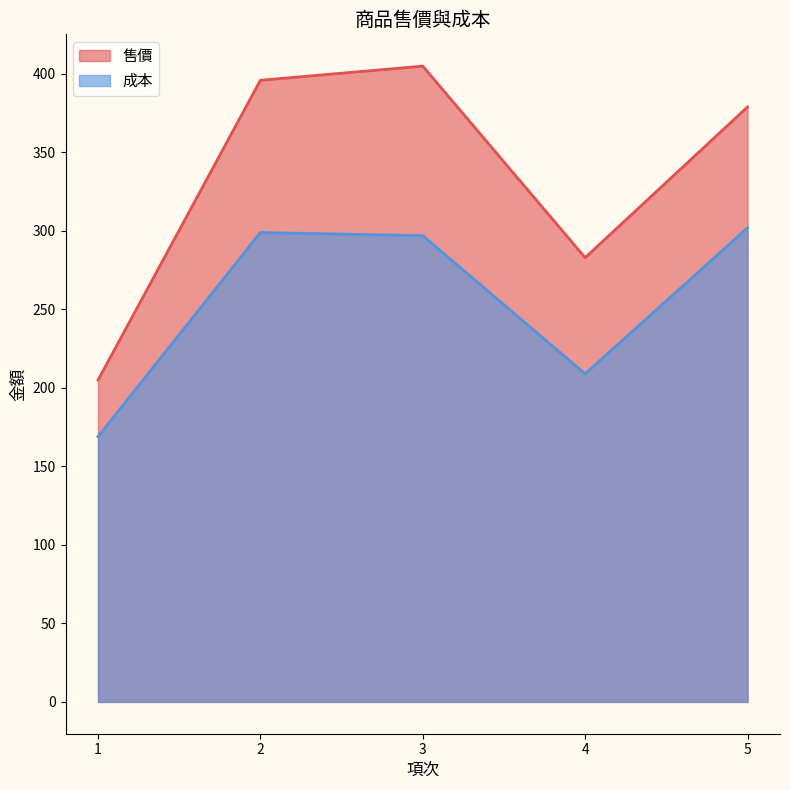

How many interior local peaks does the 成本 series have?

1